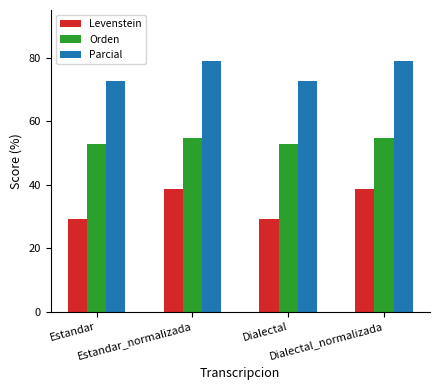

The Orden series shows 54.5 at Dialectal_normalizada. True or false?

True